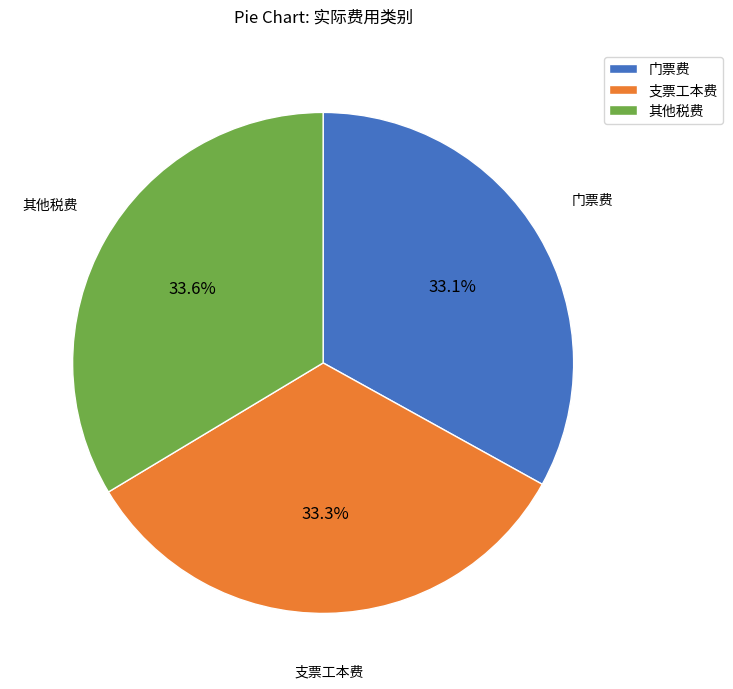

Which has a higher value, 门票费 or 其他税费?

其他税费